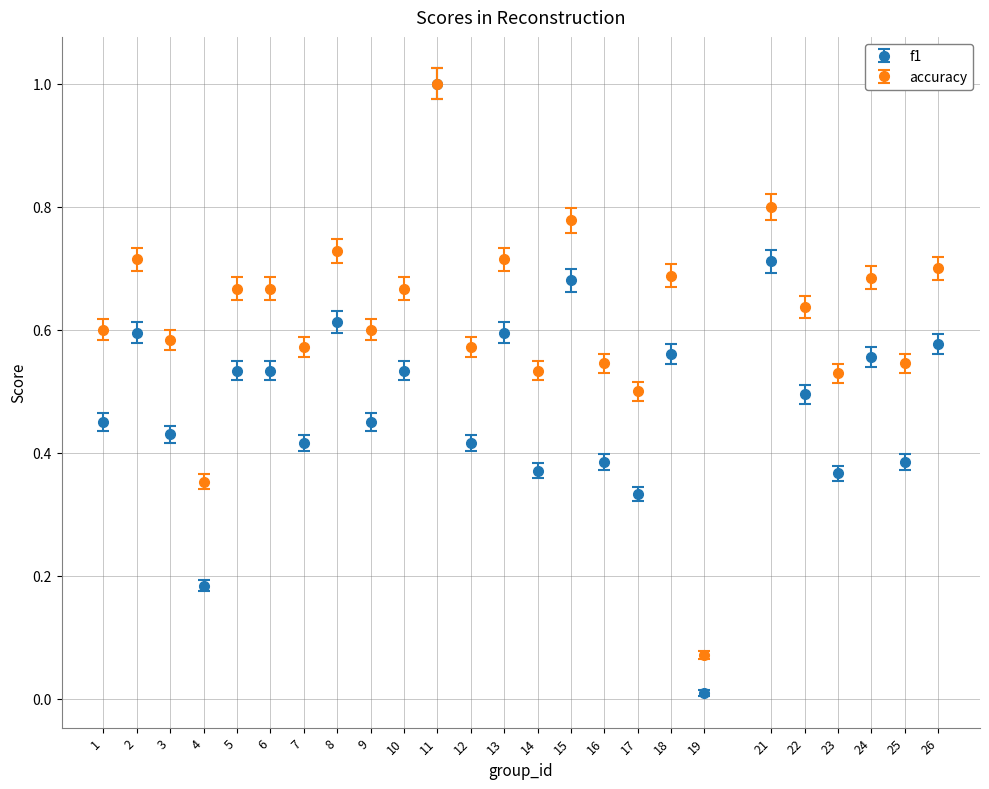

What are all the series names shown in the legend?

f1, accuracy